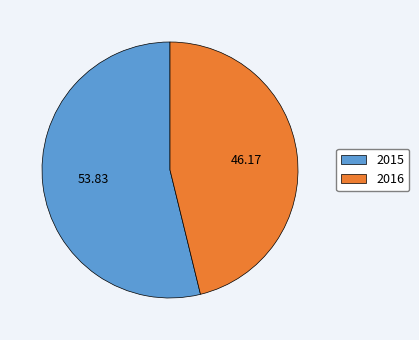

What is the largest slice in the pie chart?

2015